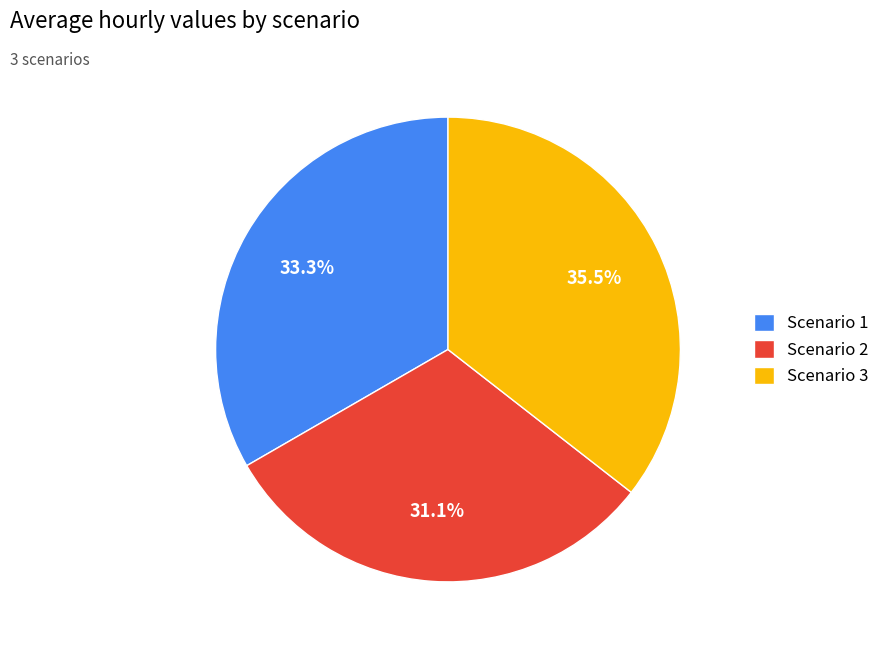

What portion of the pie excludes Scenario 1?

66.7%